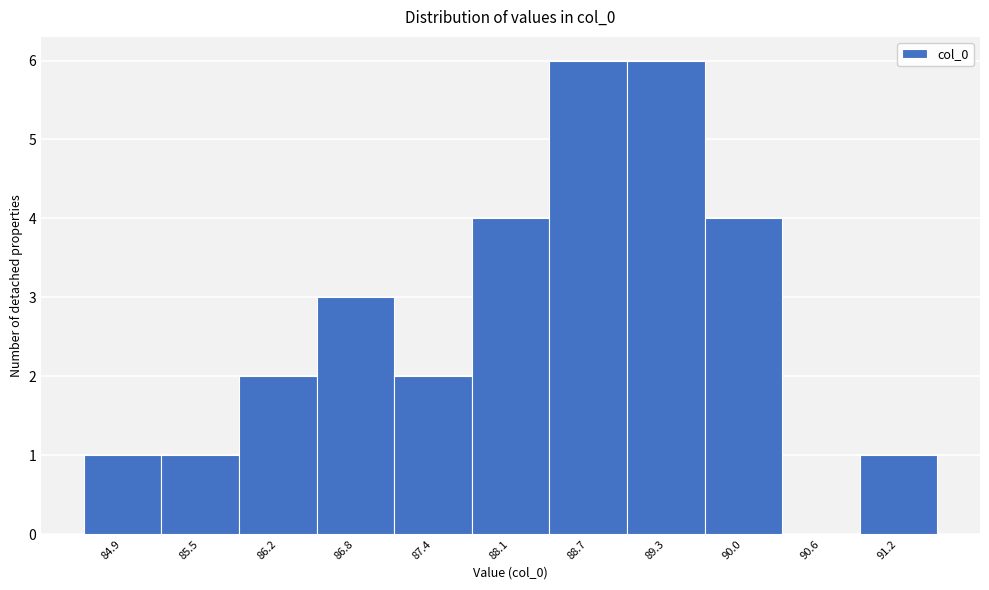

Reading left to right, transcribe this chart: for each bar, give the range it covers on the x-axis and its height. Neither the bar edges nor the heights are printed on the chart, so give them approximately, as read against the axes.

84.6 to 85.2: 1
85.2 to 85.9: 1
85.9 to 86.5: 2
86.5 to 87.1: 3
87.1 to 87.8: 2
87.8 to 88.4: 4
88.4 to 89.0: 6
89.0 to 89.6: 6
89.6 to 90.3: 4
90.3 to 90.9: 0
90.9 to 91.5: 1